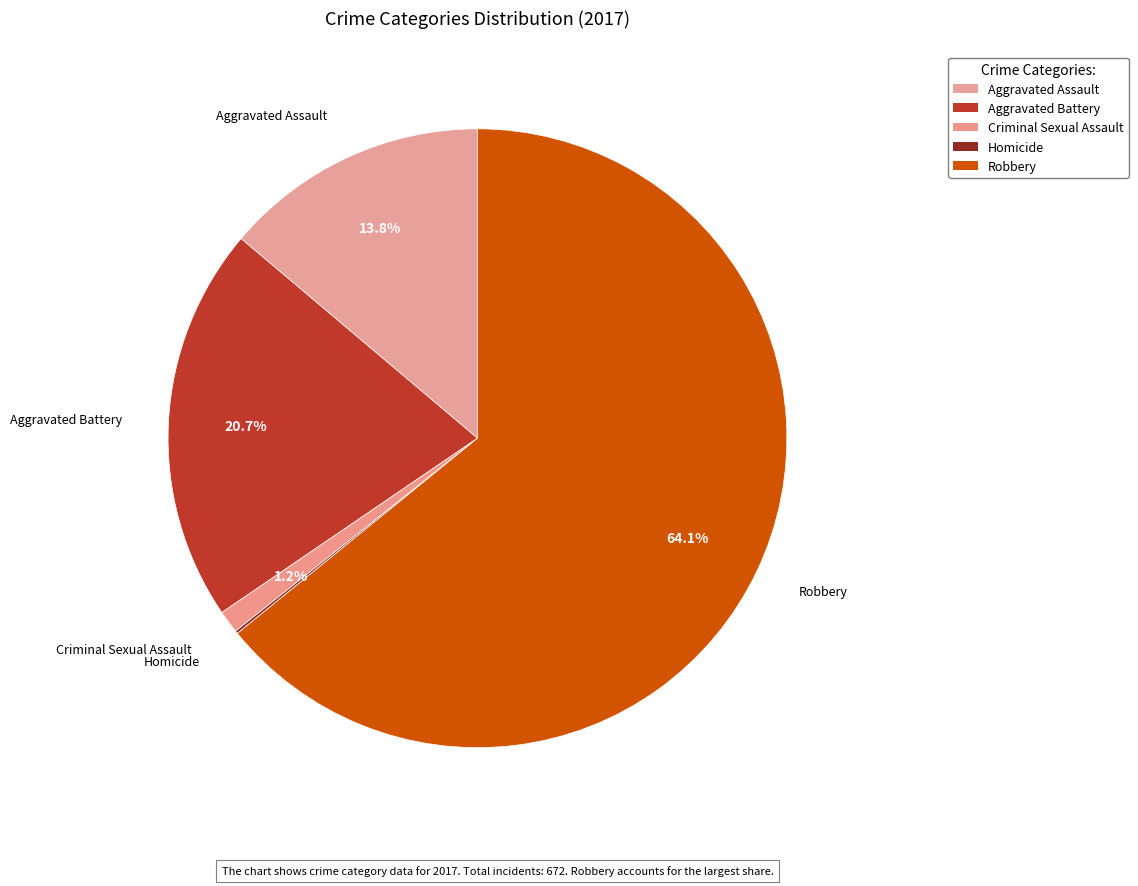

What is the majority slice?

Robbery